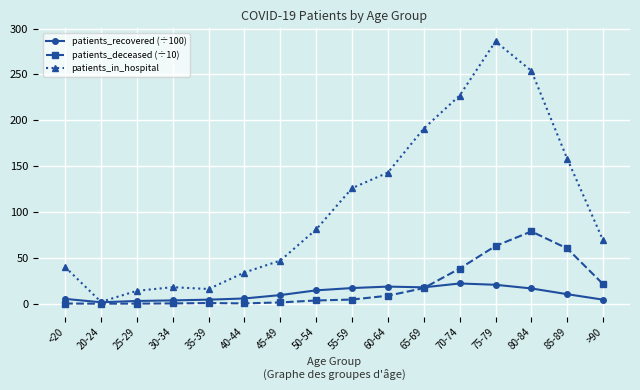

What is the label of the 1st point from the right?

>90